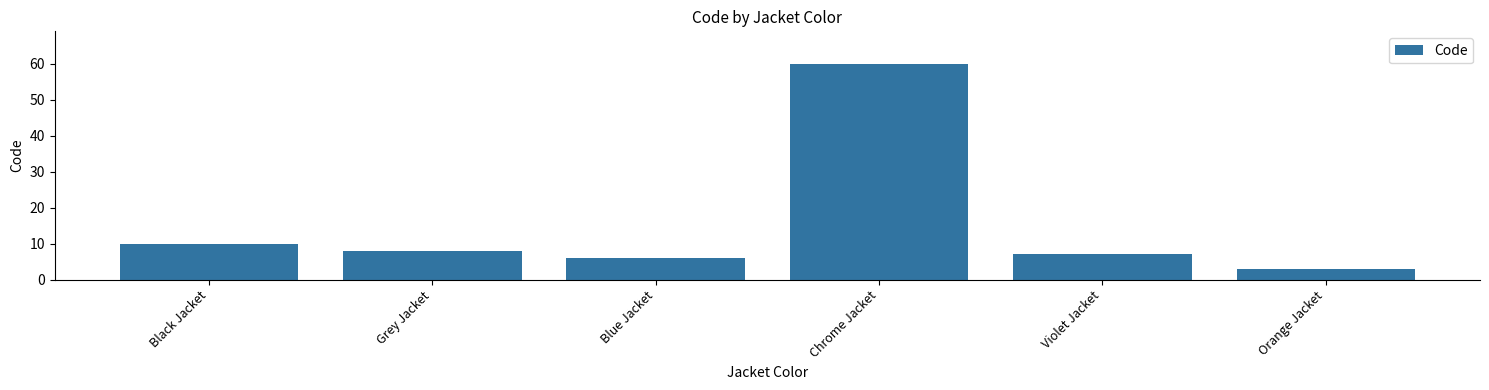

What is the sum of the values at Black Jacket and Orange Jacket?

13